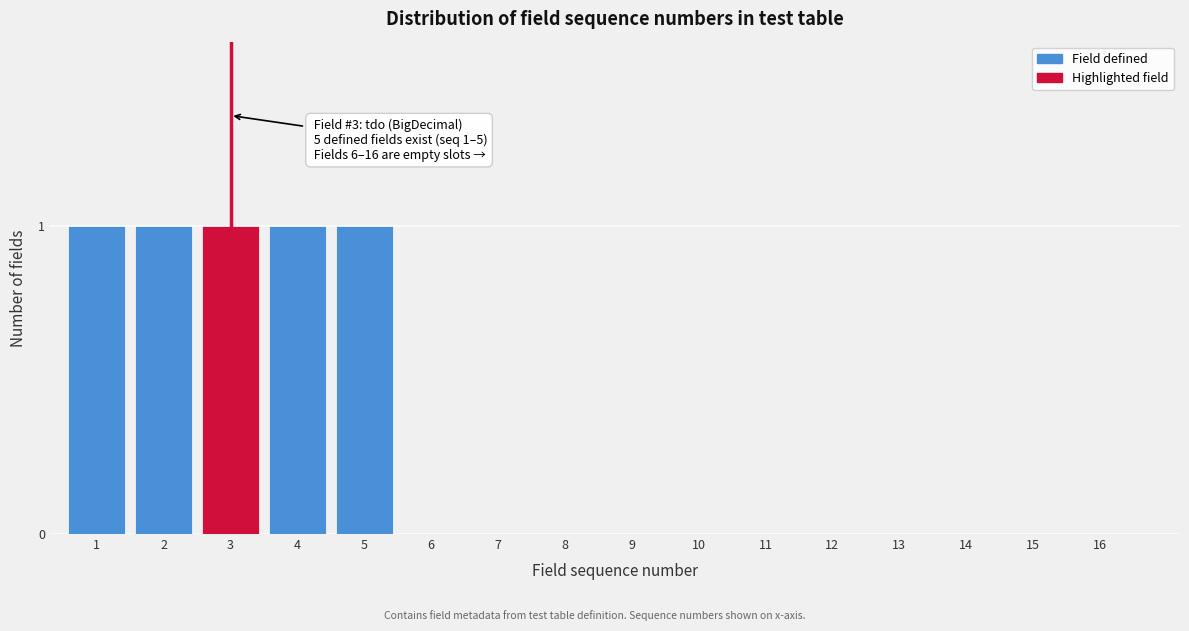

Reading left to right, extract all data points from this chart.

1=1	2=1	3=1	4=1	5=1	6=0	7=0	8=0	9=0	10=0	11=0	12=0	13=0	14=0	15=0	16=0